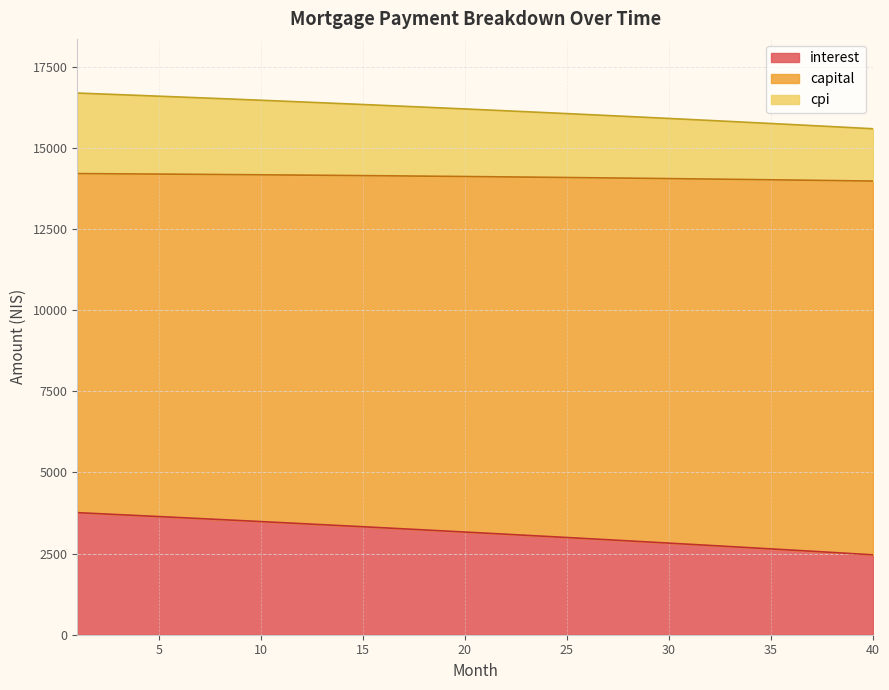

Is it true that cpi equals 5434.9 at 20?

False